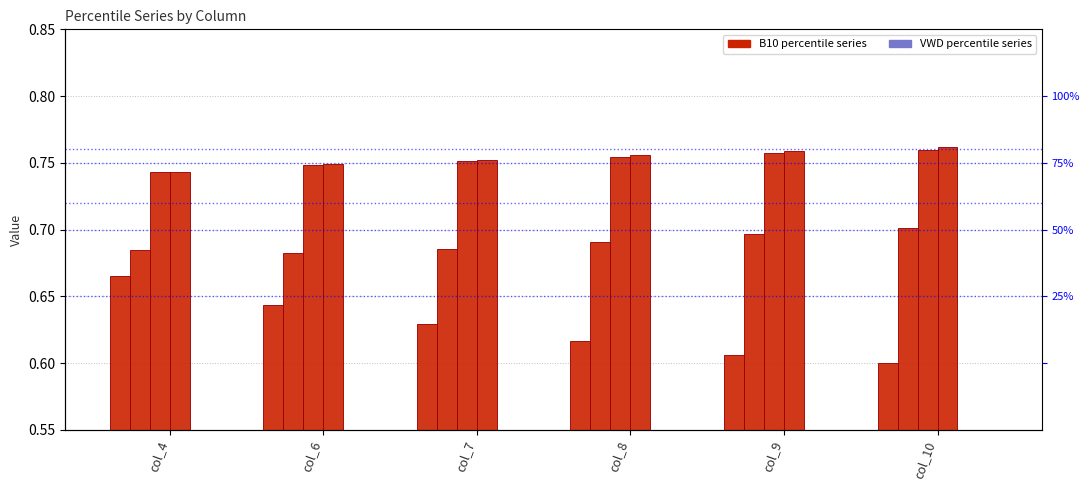

Reading left to right, extract all data points from this chart.

B10_pctile_2: col_4=0.7	col_6=0.6	col_7=0.6	col_8=0.6	col_9=0.6	col_10=0.6
B10_pctile_5: col_4=0.7	col_6=0.7	col_7=0.7	col_8=0.7	col_9=0.7	col_10=0.7
B10_pctile_50: col_4=0.7	col_6=0.7	col_7=0.8	col_8=0.8	col_9=0.8	col_10=0.8
B10_pctile_95: col_4=0.7	col_6=0.7	col_7=0.8	col_8=0.8	col_9=0.8	col_10=0.8
VWD_pctile_50: col_4=0.3	col_6=0.3	col_7=0.2	col_8=0.2	col_9=0.2	col_10=0.2
VWD_pctile_95: col_4=0.3	col_6=0.3	col_7=0.3	col_8=0.3	col_9=0.3	col_10=0.3